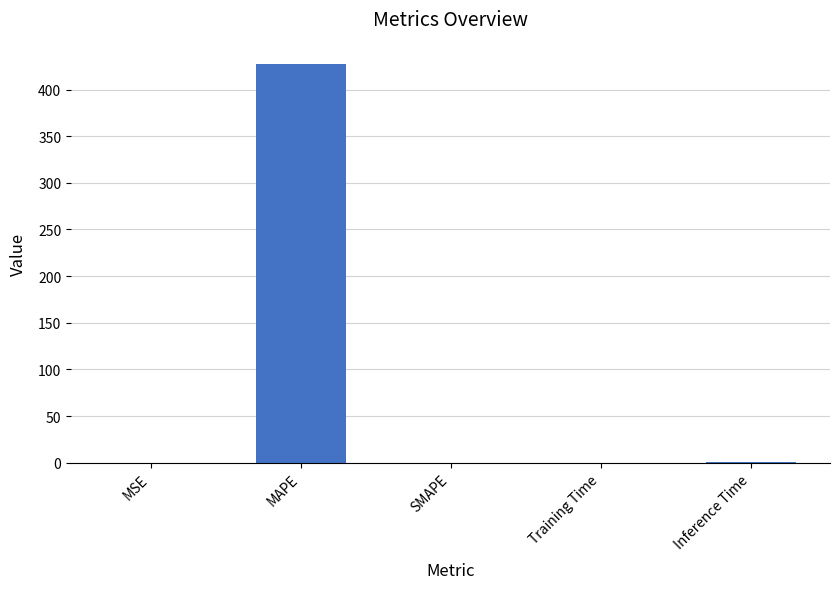

Is it true that the value at MSE is 0.0?

True